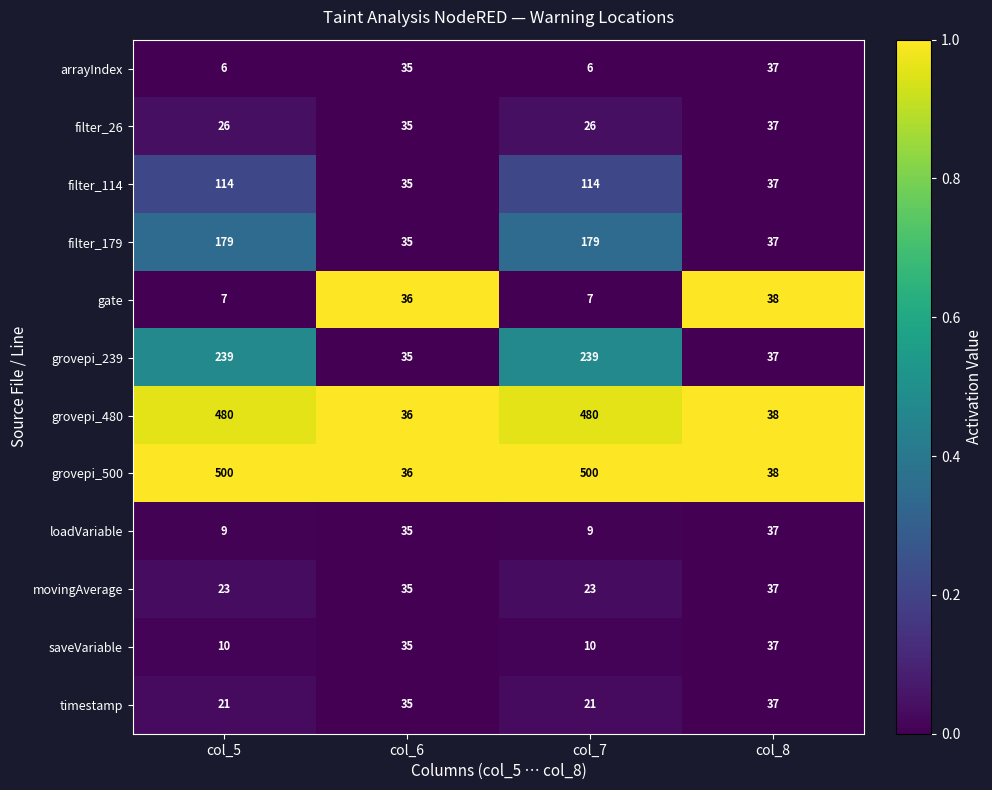

Which series has the largest range (max minus min)?

grovepi_500